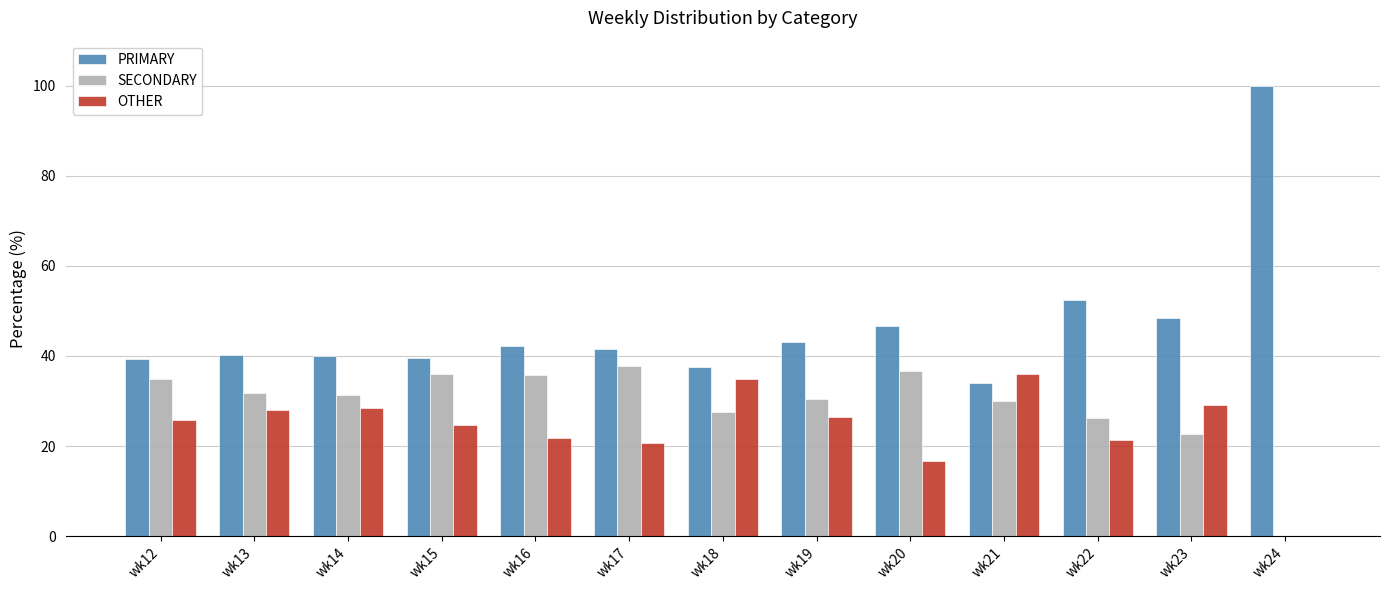

True or false: SECONDARY has a value of 55.9 at wk12.

False